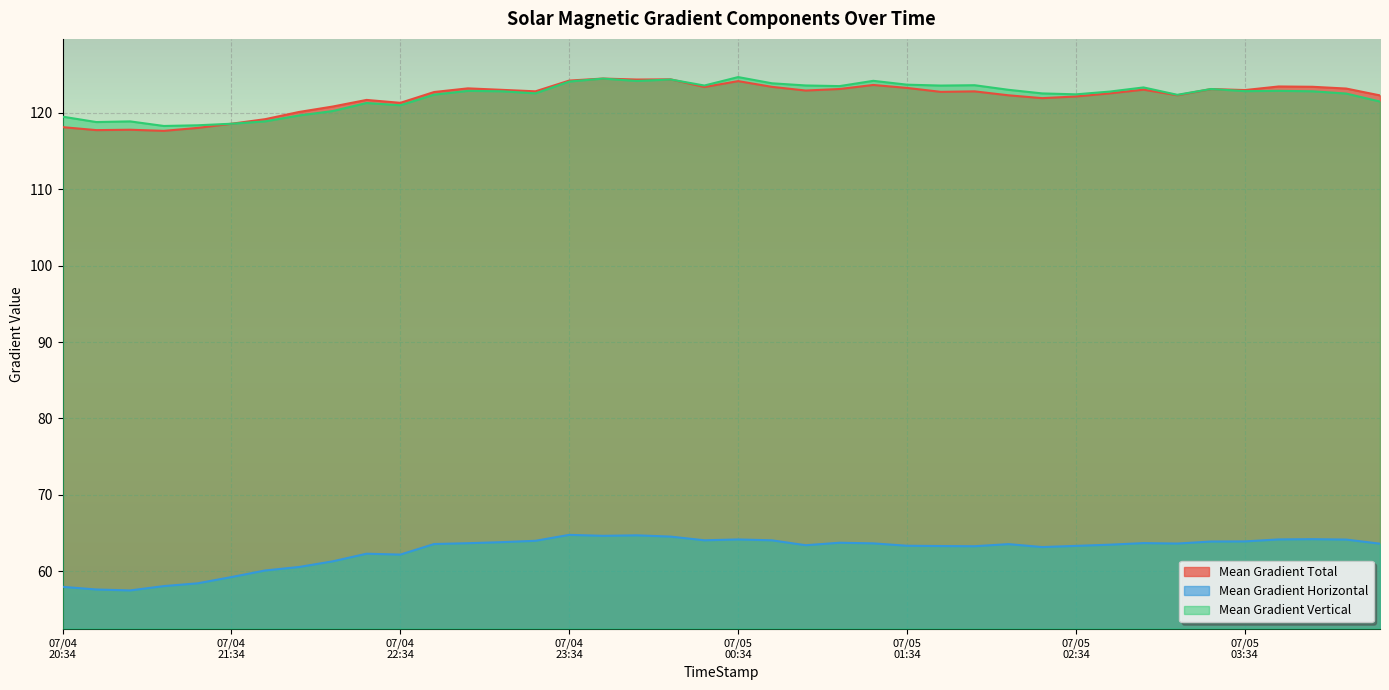

What is the maximum value for Mean Gradient Total?

124.5